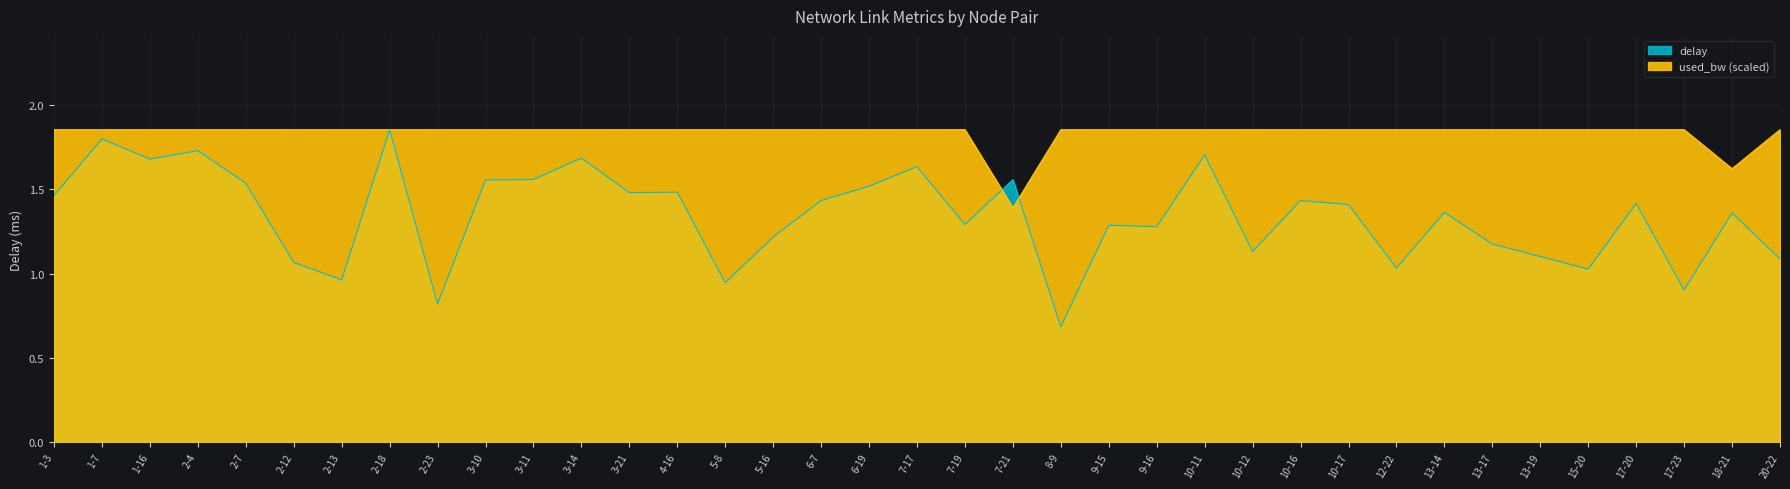

Read the delay value at 8-9.

0.7